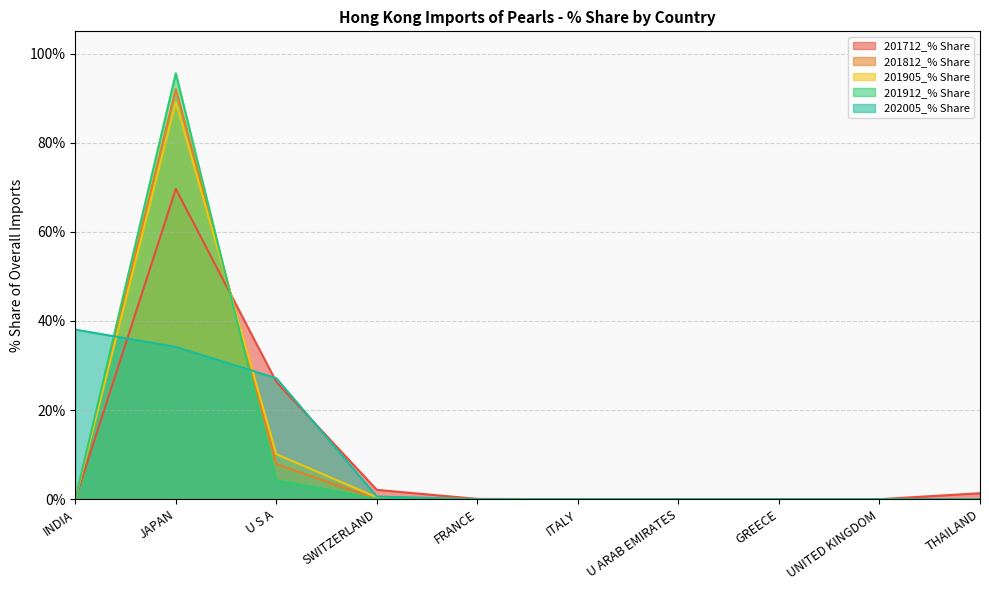

Which series has the widest spread of values?

201912_% Share